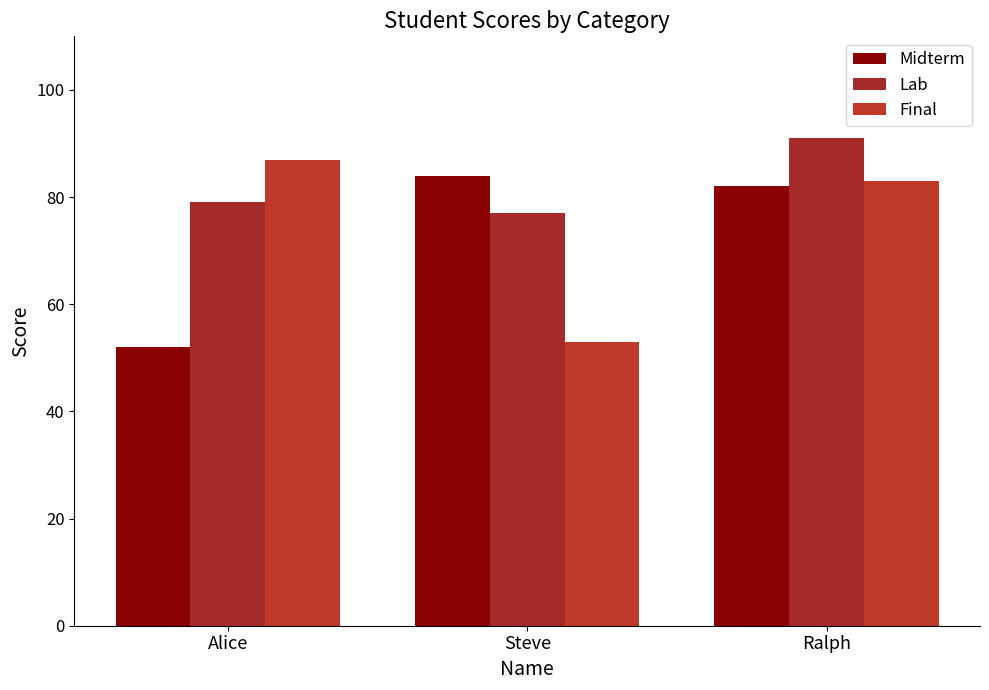

Which category has the lowest value in the Midterm series?

Alice